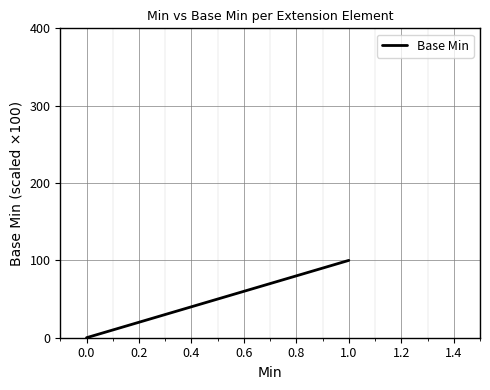

How many distinct data groups are displayed?

1